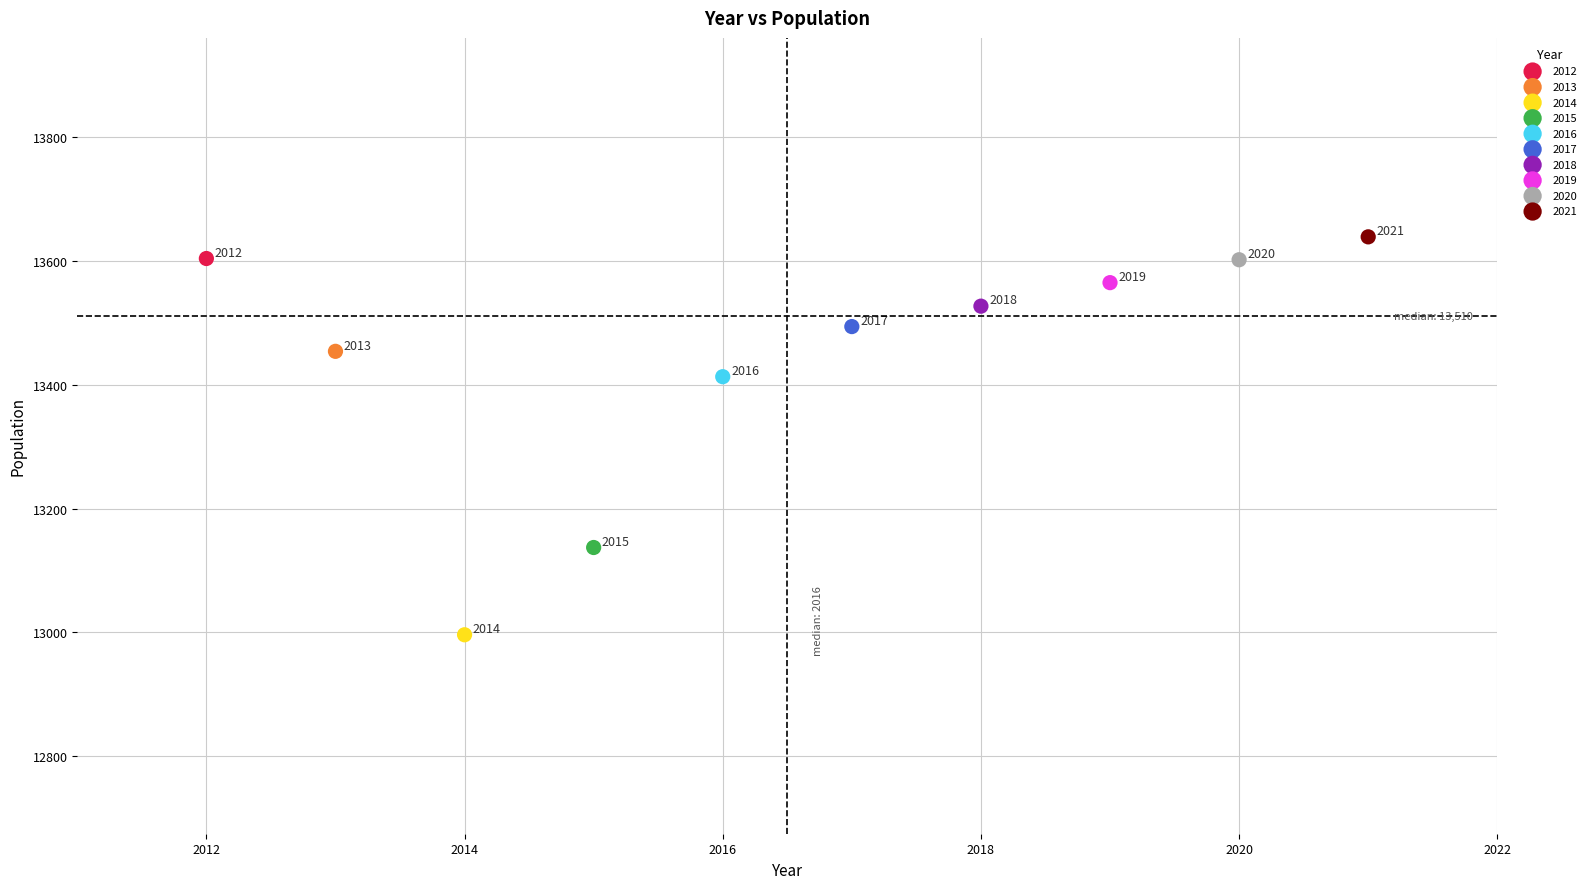

What are all the series names shown in the legend?

2012, 2013, 2014, 2015, 2016, 2017, 2018, 2019, 2020, 2021